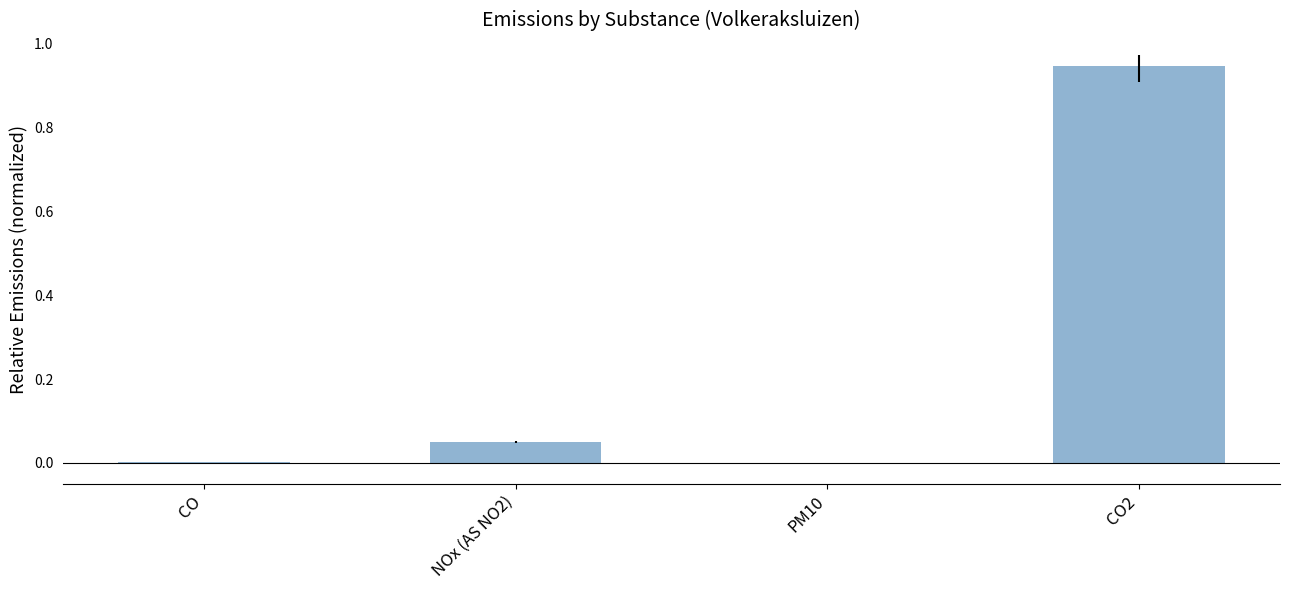

How many categories are shown in the chart?

4